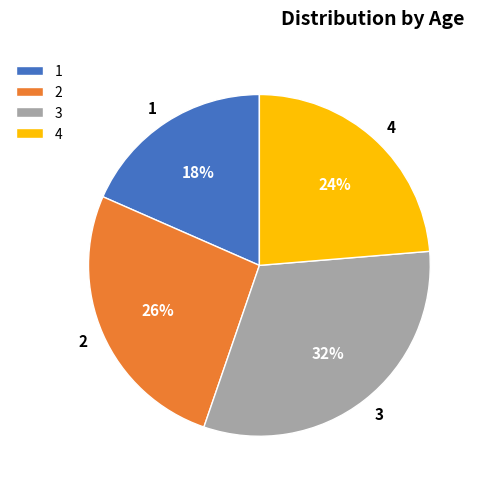

What percentage is the 3 slice, to the nearest percent?

32%